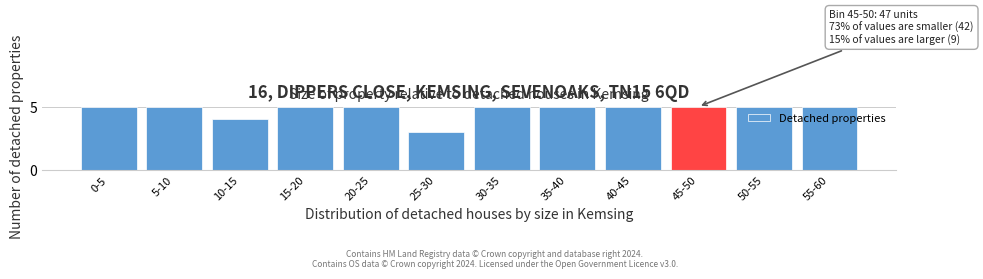

Reading right to left, transcribe all the data shown in this chart.

5	5	5	5	5	5	3	5	5	4	5	5